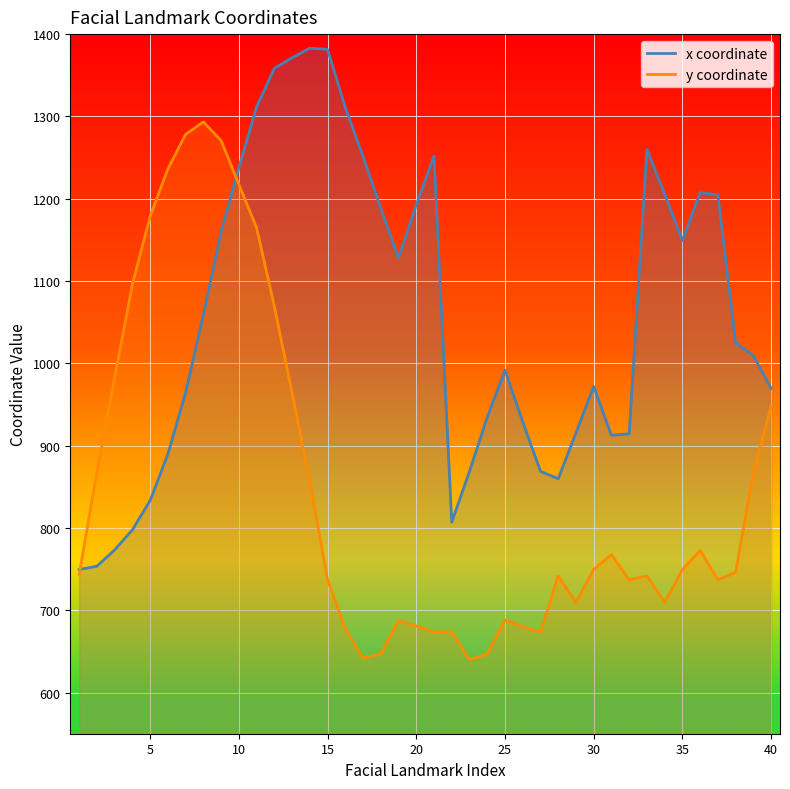

Reading left to right, transcribe all the data shown in this chart.

x: 749.4	753.5	773.3	797.7	833.3	889.6	964.4	1059.0	1159.8	1237.8	1311.5	1358.4	1371.2	1382.9	1381.5	1311.0	1251.4	1188.5	1127.9	1192.8	1251.7	807.1	868.8	934.5	991.7	929.0	868.8	859.9	915.5	972.0	912.6	914.4	1259.9	1205.7	1149.3	1207.7	1204.6	1025.0	1009.5	969.6
y: 743.1	868.0	982.7	1095.8	1178.7	1236.2	1278.2	1293.3	1270.7	1217.4	1164.8	1069.3	964.0	857.2	736.9	677.5	641.9	647.2	687.5	681.0	673.8	673.5	640.2	646.9	688.2	680.0	673.2	741.8	709.2	749.8	767.6	737.0	741.8	709.5	749.4	772.8	736.9	746.3	868.0	947.3